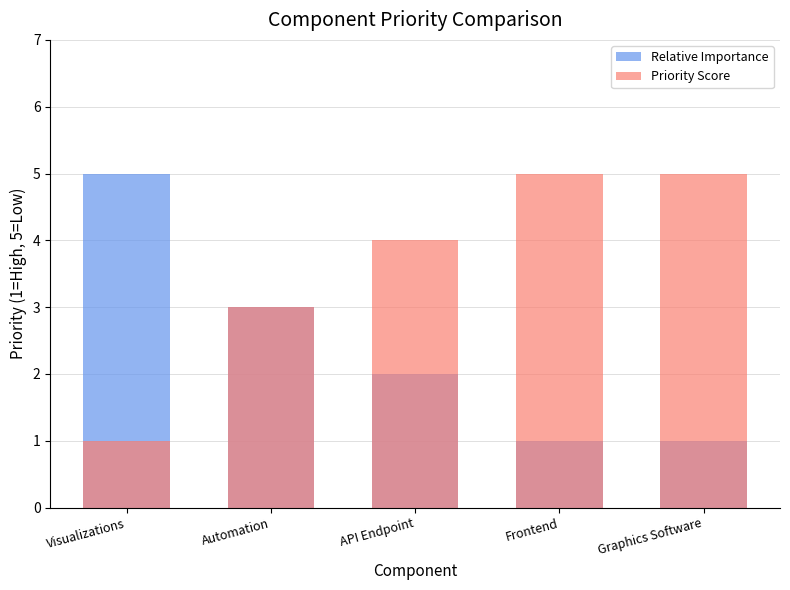

What are all the series names shown in the legend?

Relative Importance, Priority Score